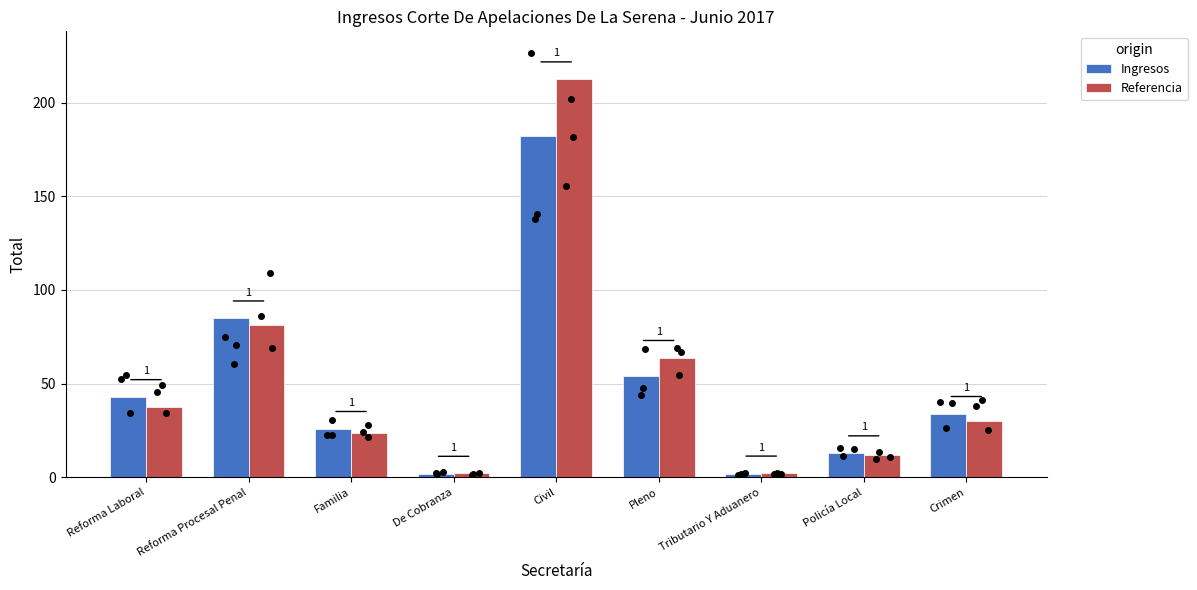

What is the value of the Ingresos bar at the 3rd from the left?

26.0